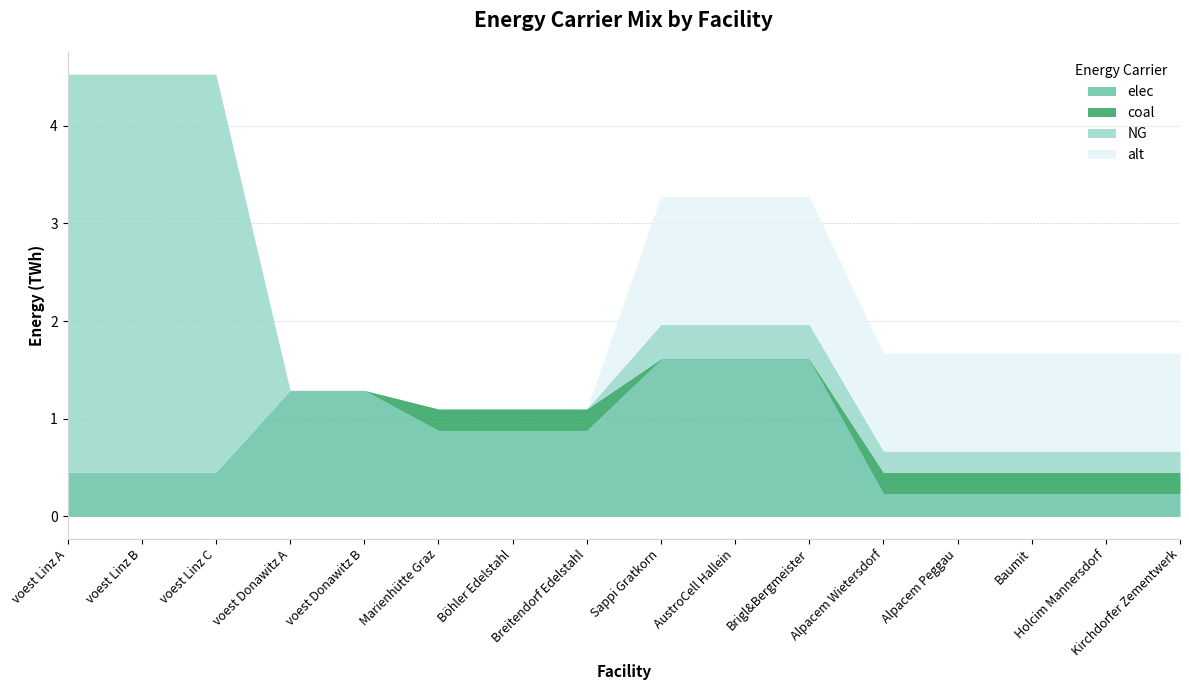

How many data points in alt are above 1?

8